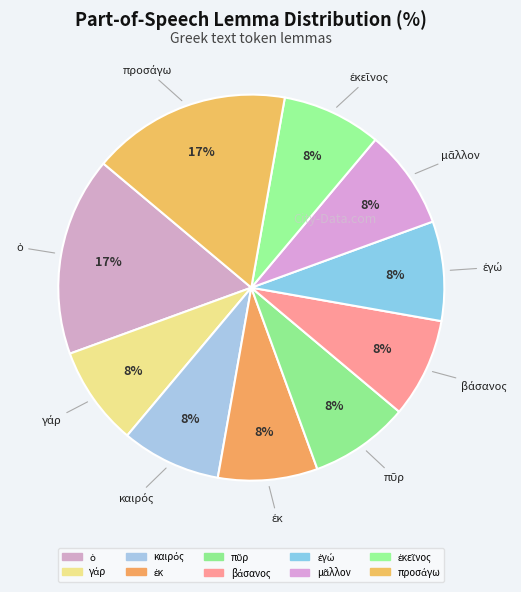

Count the number of slices in the pie.

10